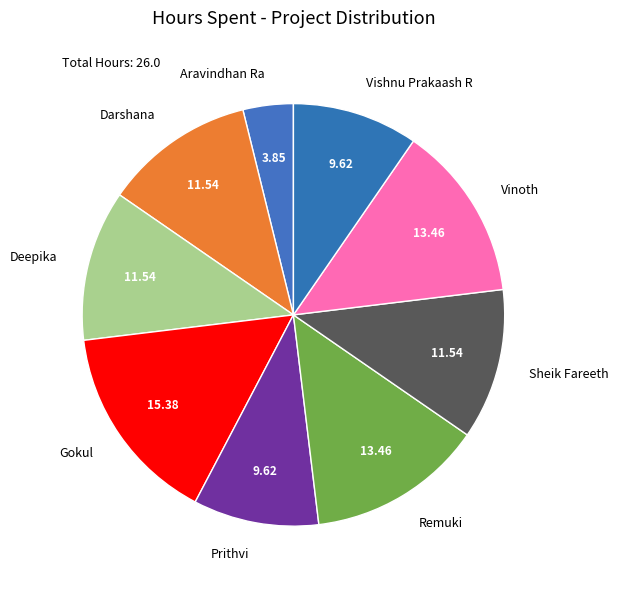

Is Sheik Fareeth the majority of the pie?

No